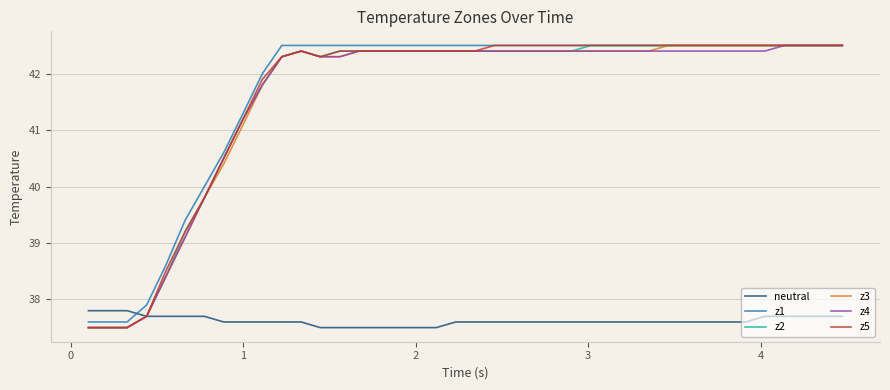

What is the smallest value displayed?

37.5